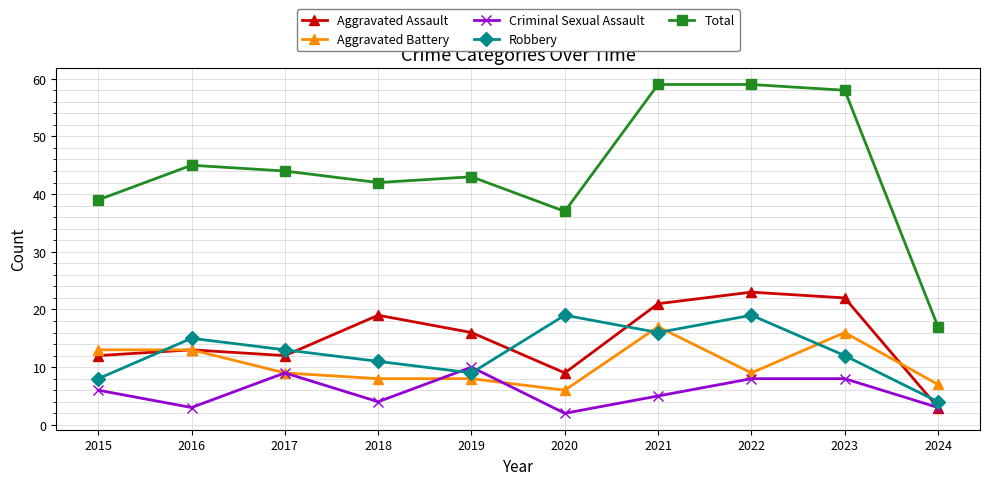

Reading left to right, transcribe all the data shown in this chart.

Aggravated Assault: 12	13	12	19	16	9	21	23	22	3
Aggravated Battery: 13	13	9	8	8	6	17	9	16	7
Criminal Sexual Assault: 6	3	9	4	10	2	5	8	8	3
Robbery: 8	15	13	11	9	19	16	19	12	4
Total: 39	45	44	42	43	37	59	59	58	17